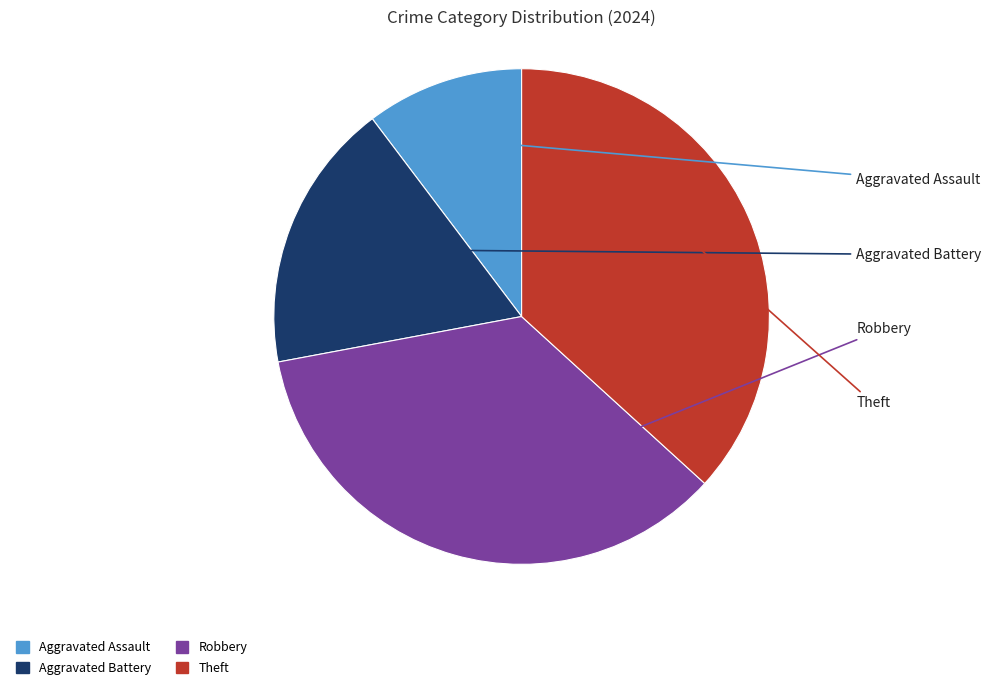

Count the number of slices in the pie.

4